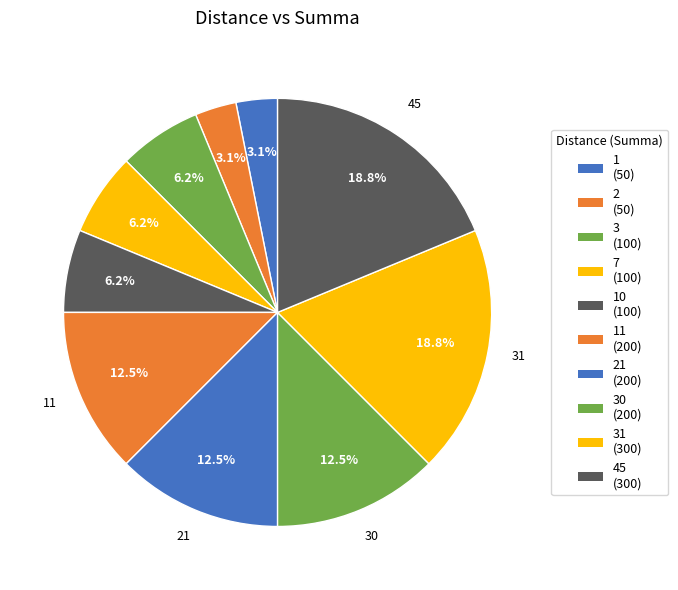

How many segments does this pie chart have?

10